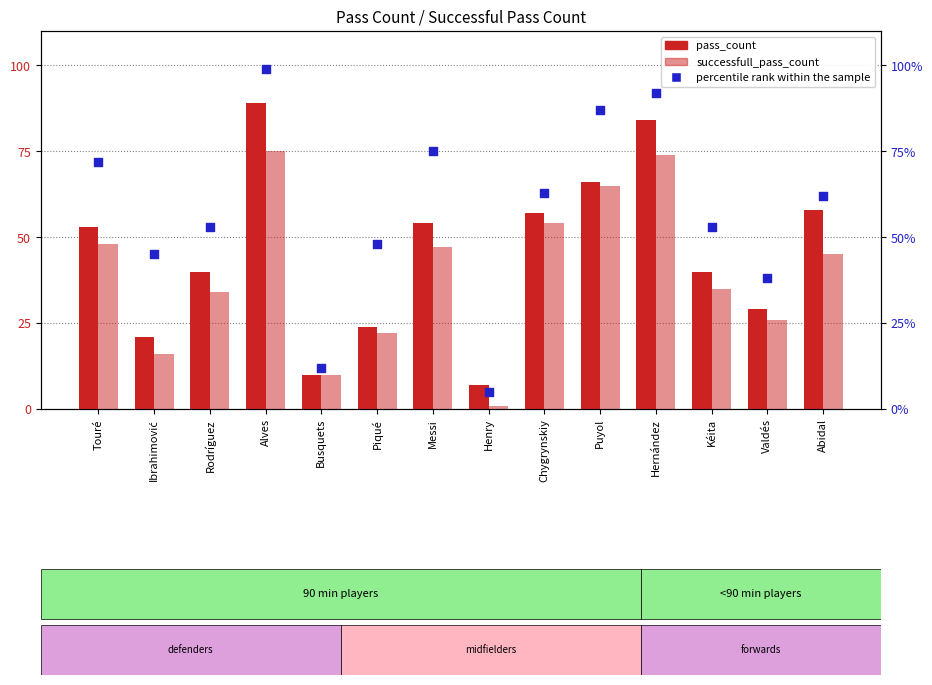

What are all the series names shown in the legend?

pass_count, successfull_pass_count, percentile rank within the sample